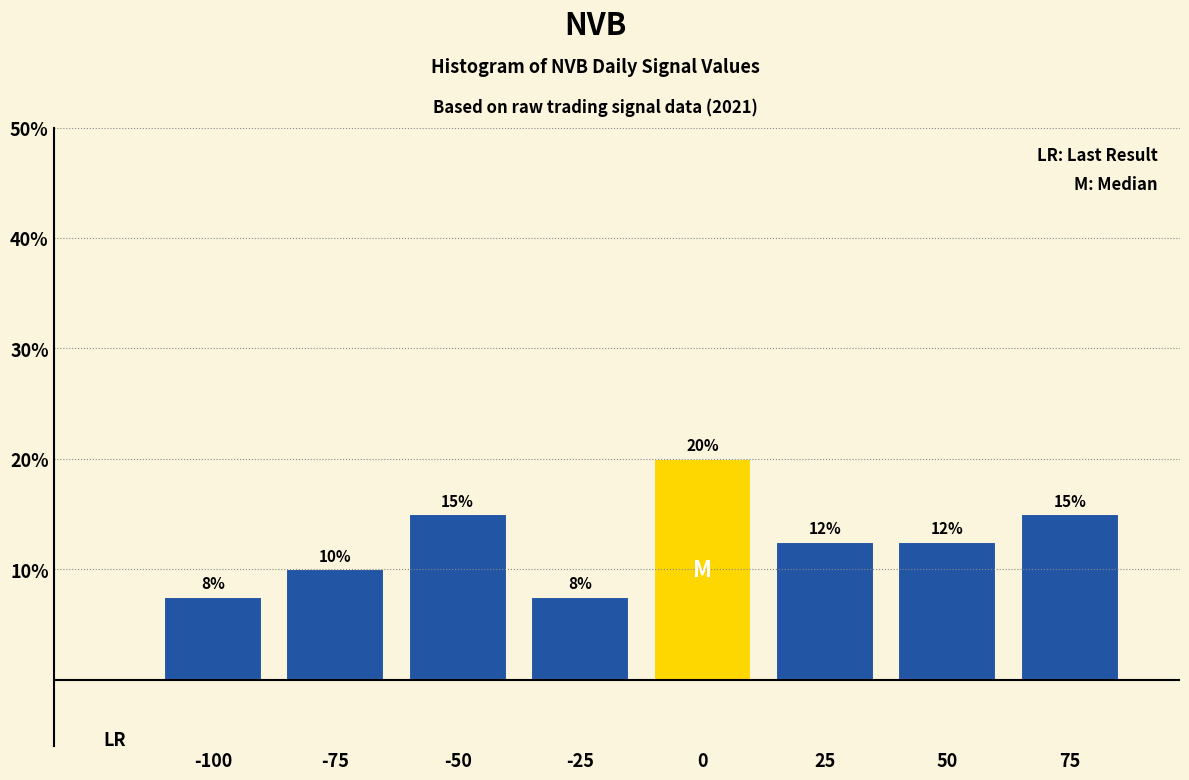

How many values are between 10 and 15?

5